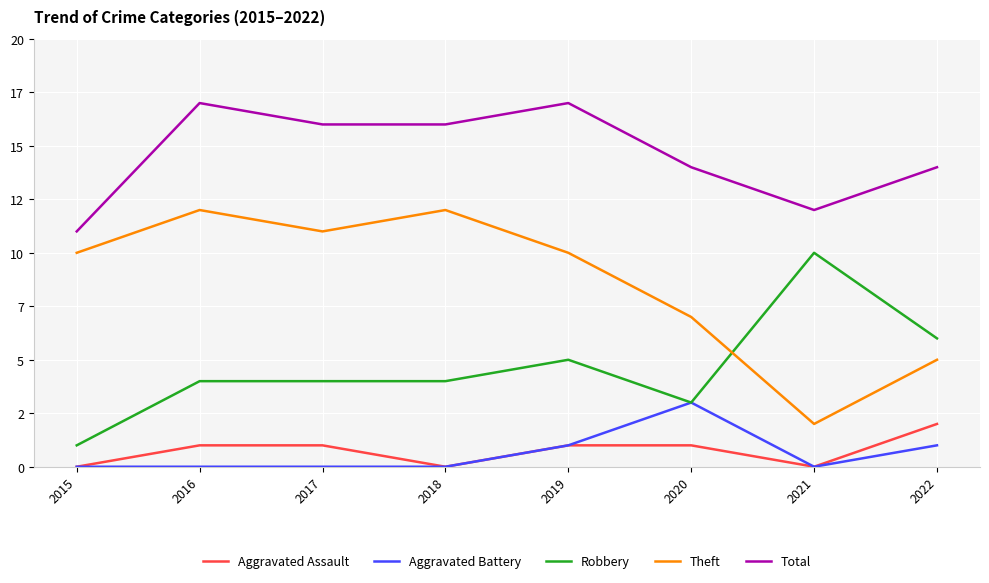

Rank the categories by Theft value from lowest to highest.

2021, 2022, 2020, 2015, 2019, 2017, 2016, 2018